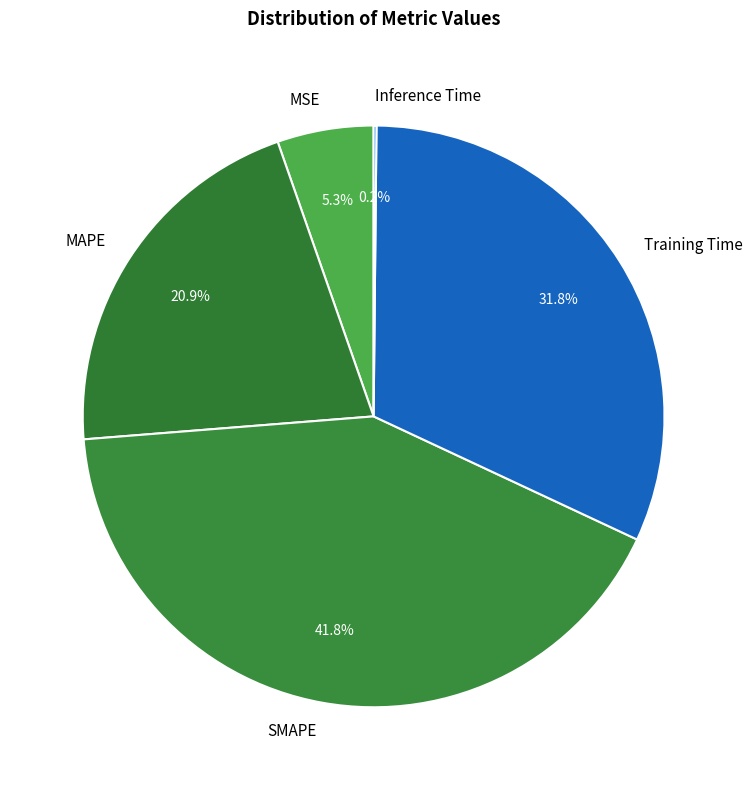

Does Training Time account for over 50% of the chart?

No